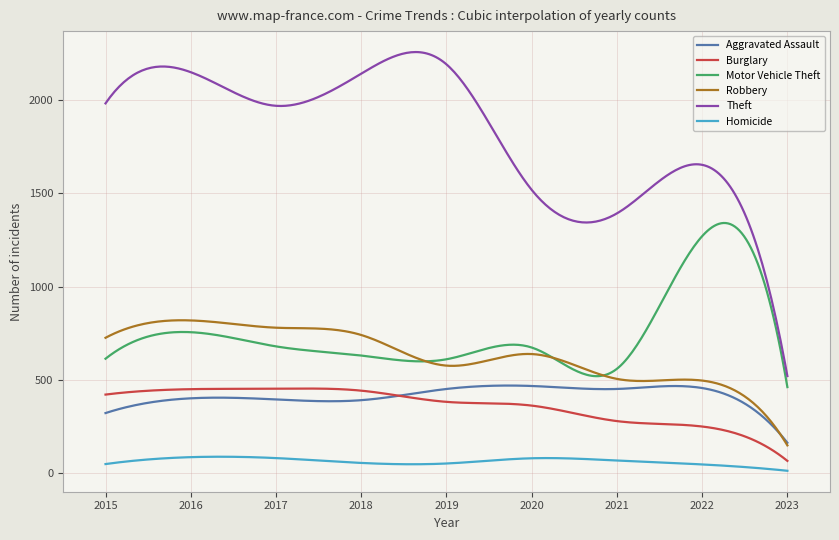

Which series has the largest range (max minus min)?

Theft